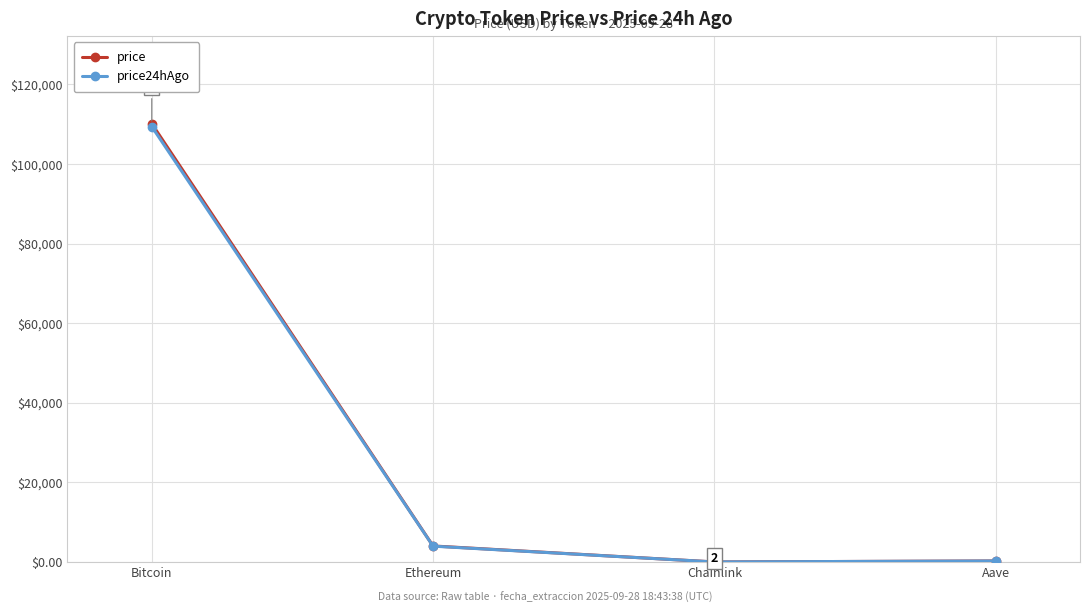

What position from the right is Bitcoin?

4